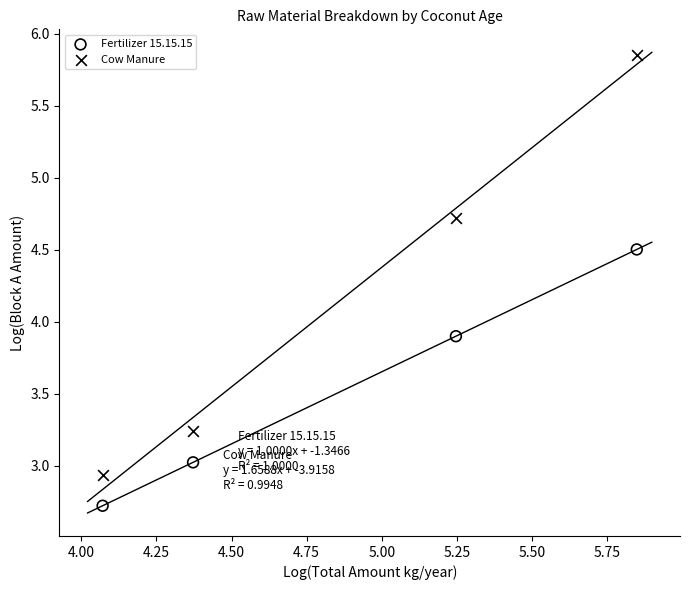

What are all the series names shown in the legend?

Fertilizer 15.15.15, Cow Manure